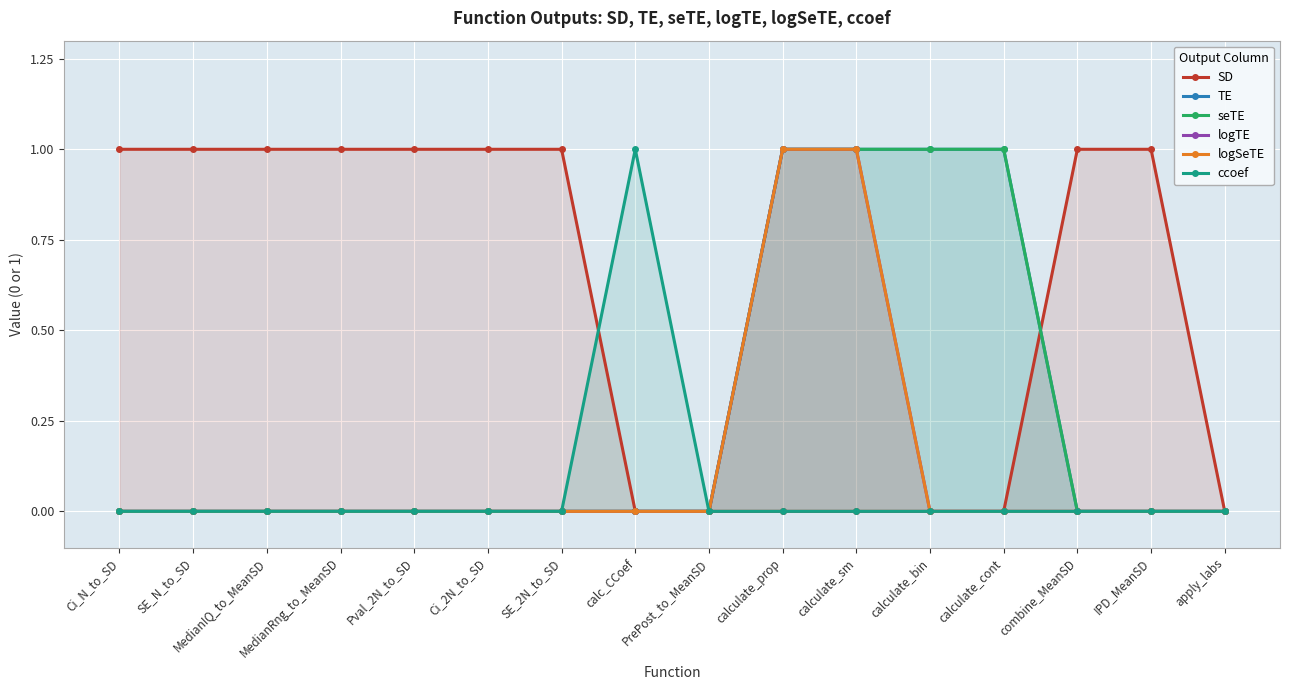

What is the sum of all logSeTE values?

2